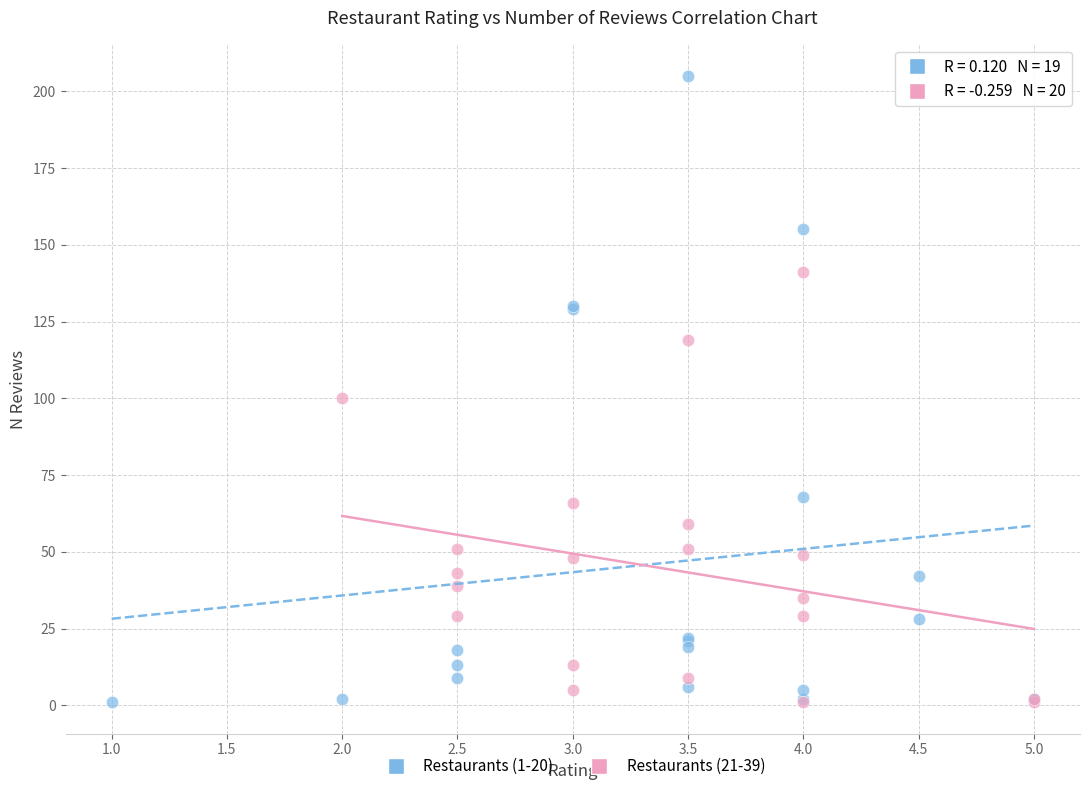

Which series has the largest Y range (max minus min)?

Restaurants (1-20)